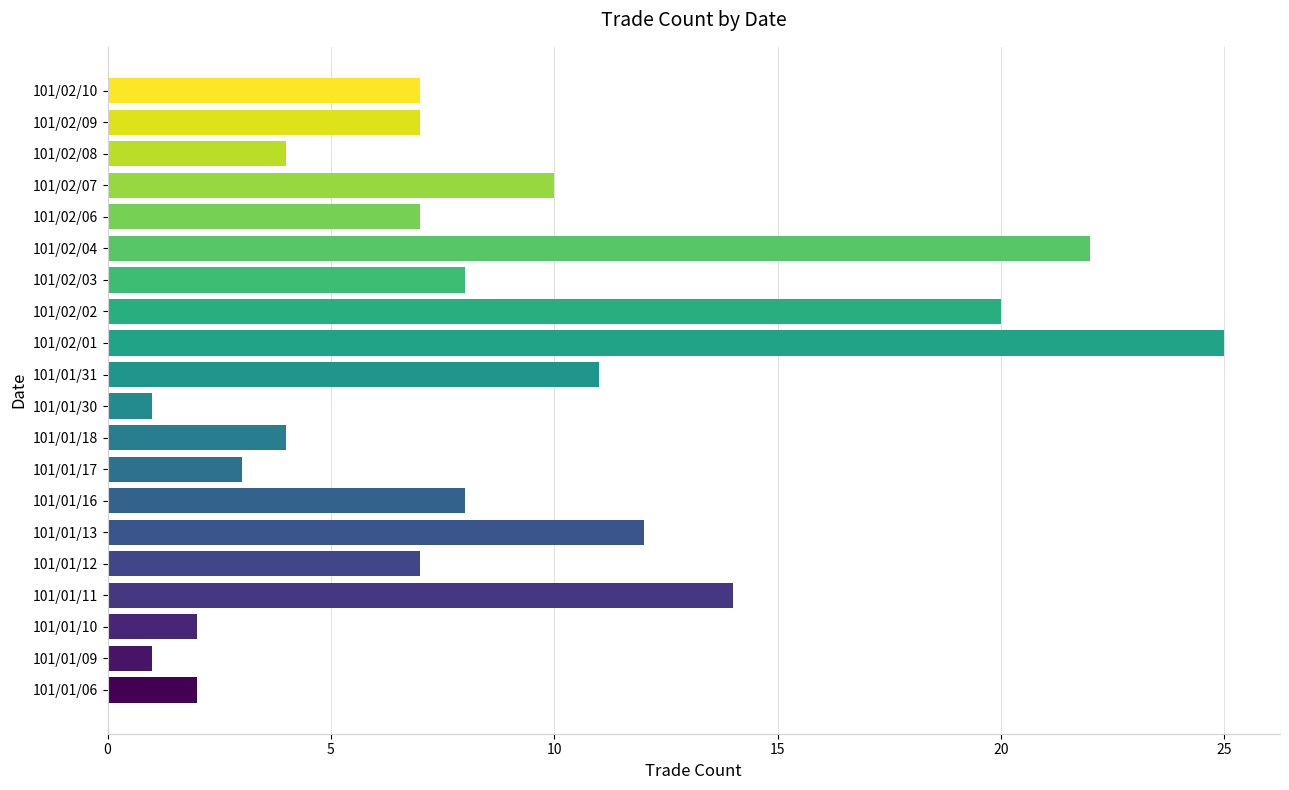

How many bars are there in total?

20